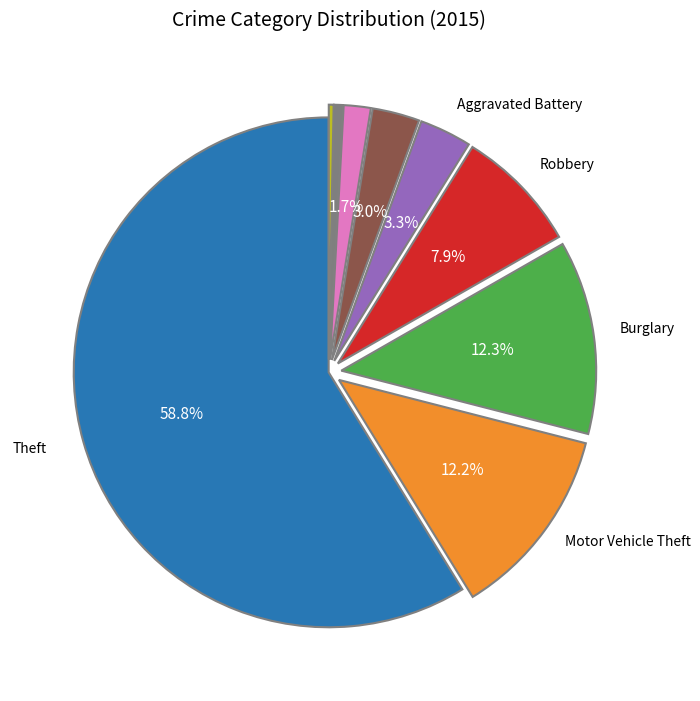

Is there any slice that represents more than half of the pie?

Yes